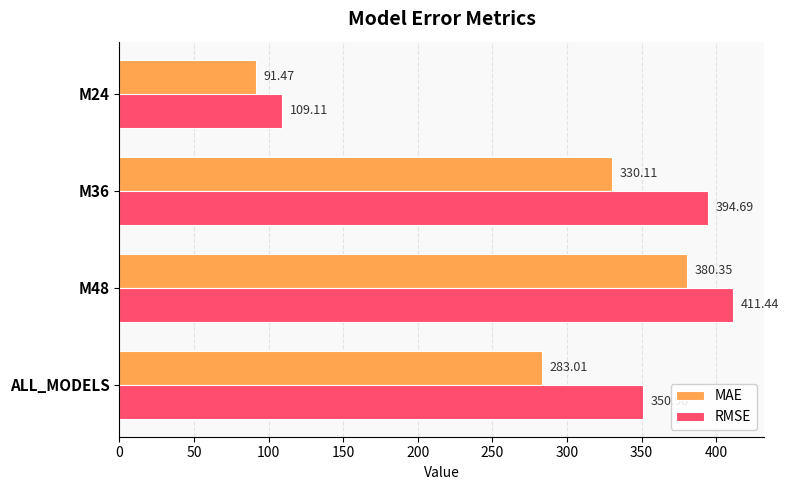

Rank the series at M36 from highest to lowest value.

RMSE, MAE